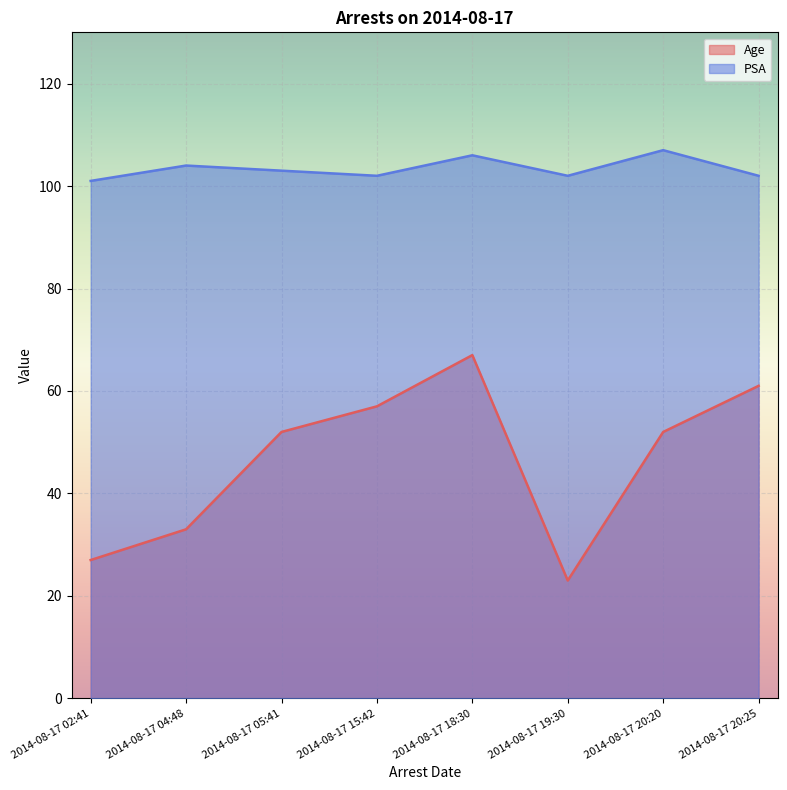

In PSA, how many points are lower than both neighbors (excluding endpoints)?

2